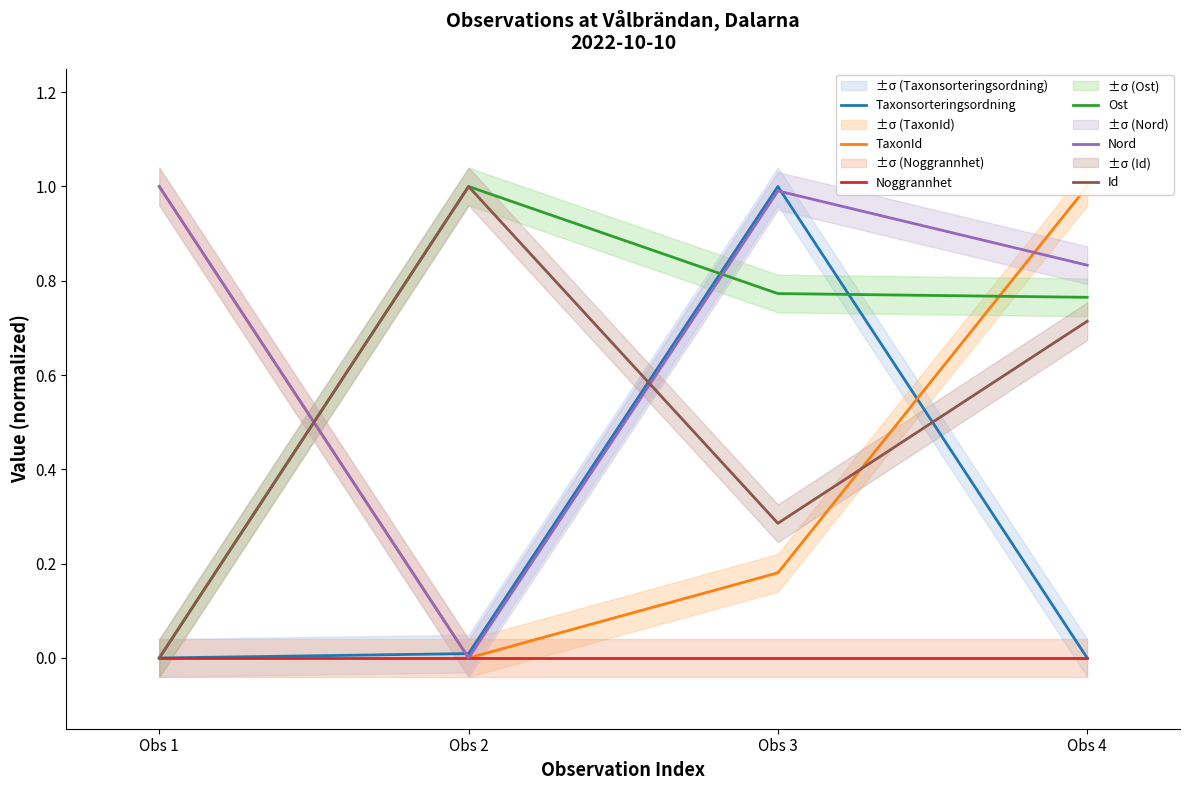

How many interior local peaks does the Nord series have?

1